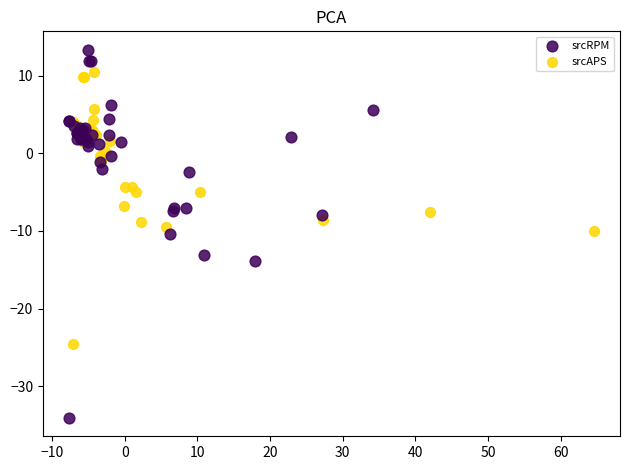

Which series has the largest Y range (max minus min)?

srcRPM